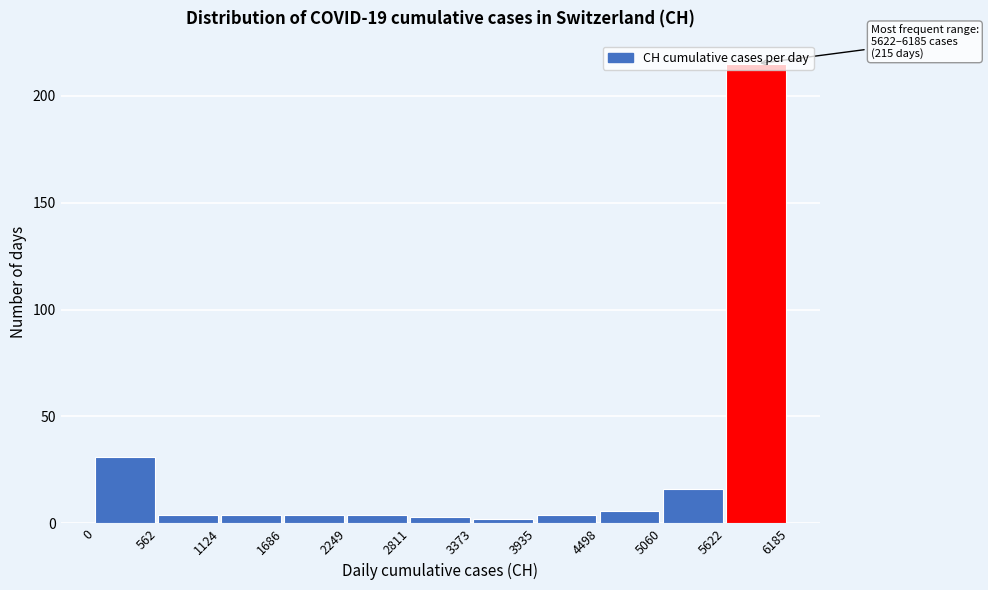

Over which range of the x-axis is the bar tallest?

5622 to 6185